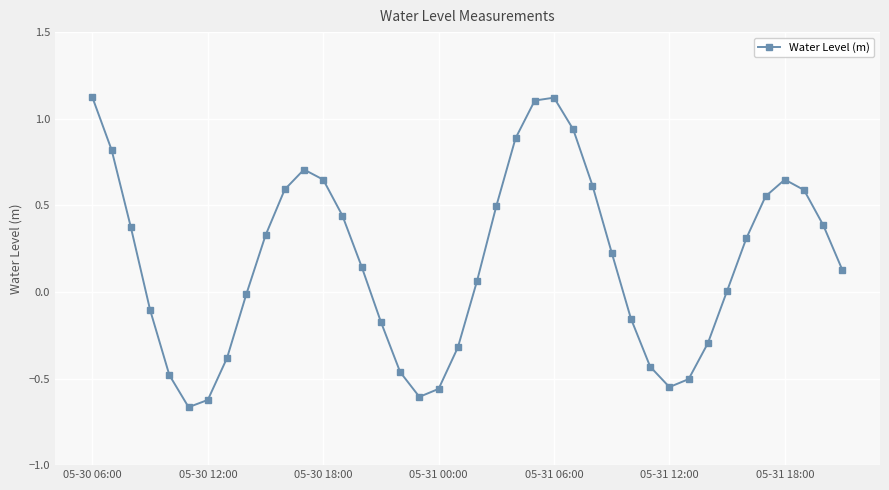

What is the difference between the maximum and minimum values?

1.8